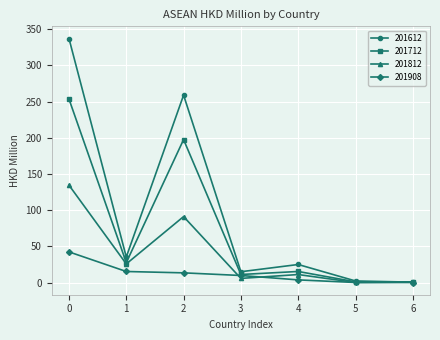

The value of 201812 at 1 is 25.7. True or false?

True